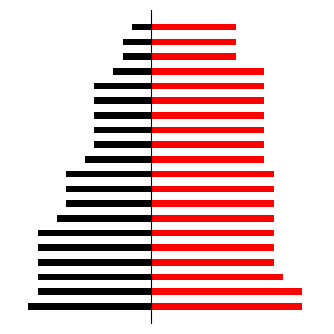

Reading left to right, list all the values displayed in this chart.

black: 0=-13	1=-12	2=-12	3=-12	4=-12	5=-12	6=-10	7=-9	8=-9	9=-9	10=-7	11=-6	12=-6	13=-6	14=-6	15=-6	16=-4	17=-3	18=-3	19=-2
red: 0=16	1=16	2=14	3=13	4=13	5=13	6=13	7=13	8=13	9=13	10=12	11=12	12=12	13=12	14=12	15=12	16=12	17=9	18=9	19=9